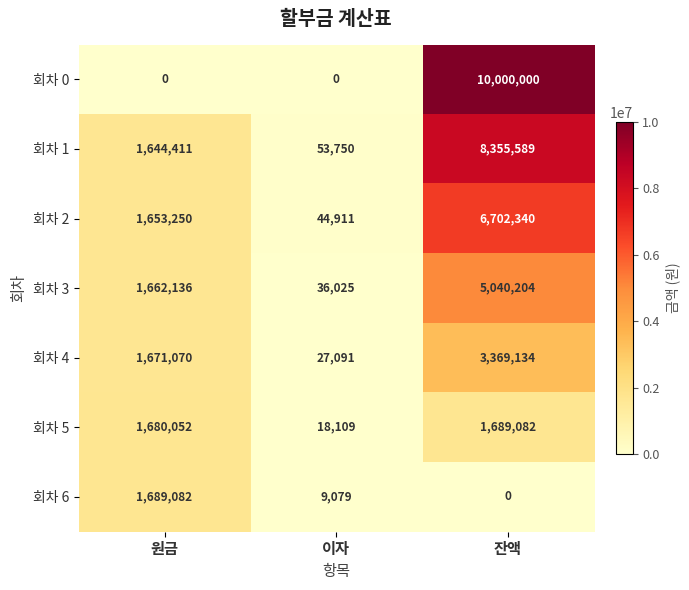

Reading right to left, extract all data points from this chart.

회차 0: 잔액=10000000	이자=0	원금=0
회차 1: 잔액=8355589	이자=53750	원금=1644411
회차 2: 잔액=6702340	이자=44911	원금=1653250
회차 3: 잔액=5040204	이자=36025	원금=1662136
회차 4: 잔액=3369134	이자=27091	원금=1671070
회차 5: 잔액=1689082	이자=18109	원금=1680052
회차 6: 잔액=0	이자=9079	원금=1689082